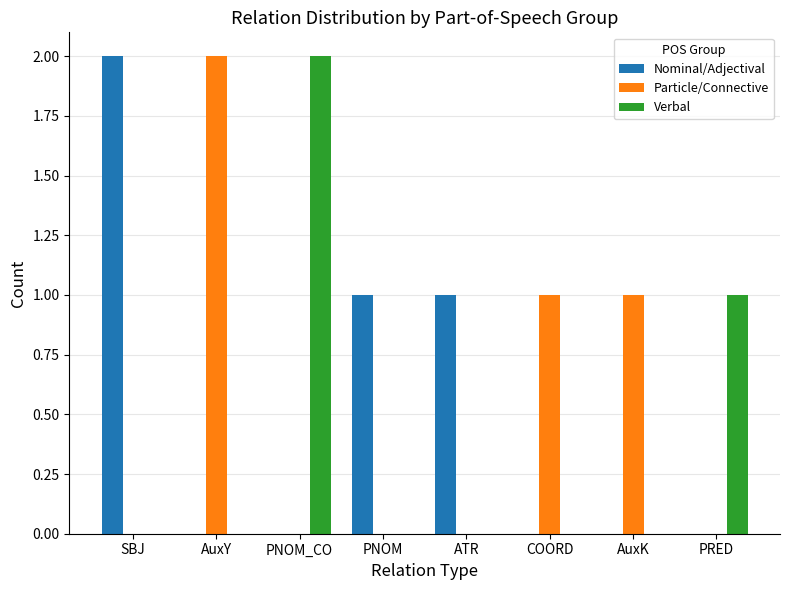

Are the bars horizontal?

No